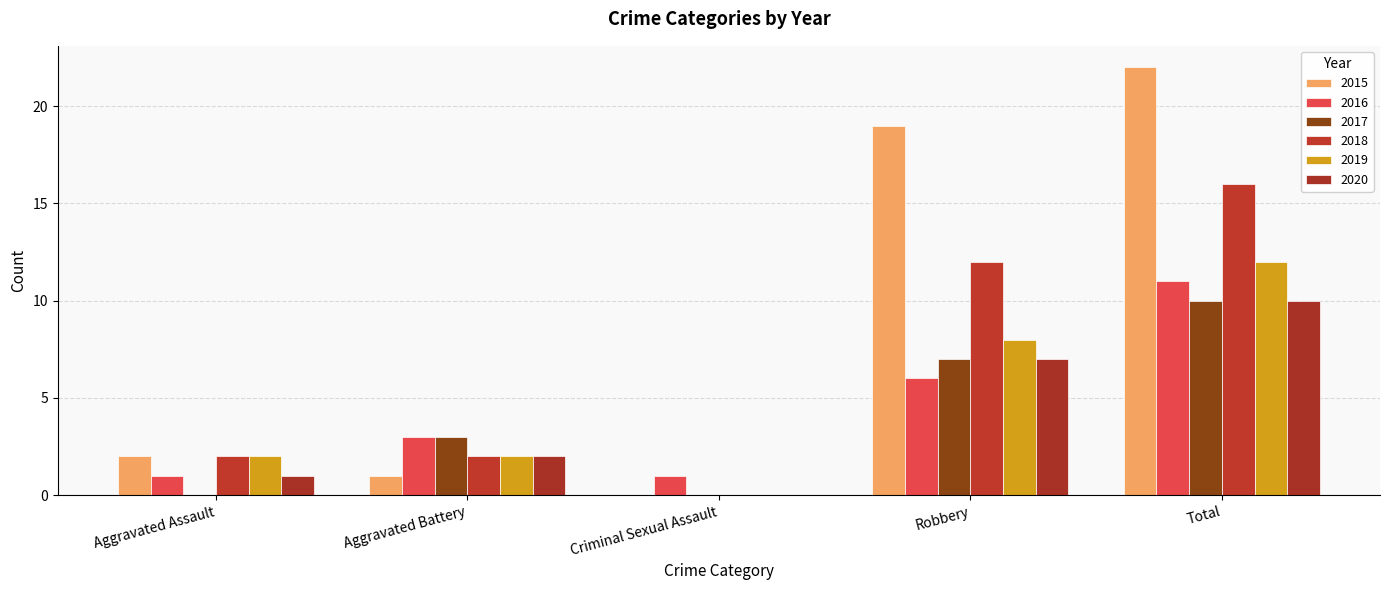

Which series has the largest range (max minus min)?

2015